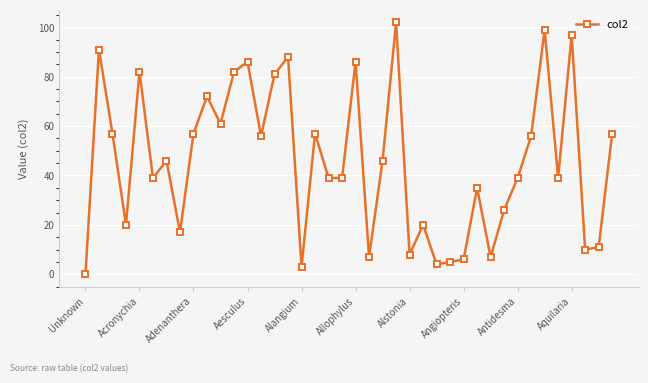

What is the value of the 33rd point from the left?

39